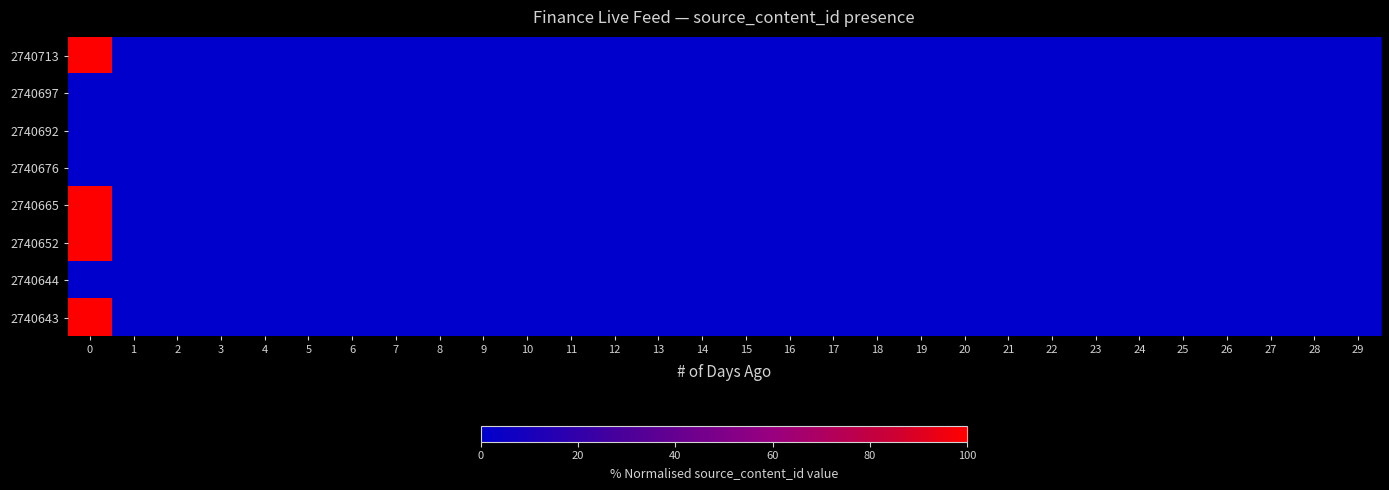

Reading left to right, extract all data points from this chart.

2740713: 0=100	1=0	2=0	3=0	4=0	5=0	6=0	7=0	8=0	9=0	10=0	11=0	12=0	13=0	14=0	15=0	16=0	17=0	18=0	19=0	20=0	21=0	22=0	23=0	24=0	25=0	26=0	27=0	28=0	29=0
2740697: 0=0	1=0	2=0	3=0	4=0	5=0	6=0	7=0	8=0	9=0	10=0	11=0	12=0	13=0	14=0	15=0	16=0	17=0	18=0	19=0	20=0	21=0	22=0	23=0	24=0	25=0	26=0	27=0	28=0	29=0
2740692: 0=0	1=0	2=0	3=0	4=0	5=0	6=0	7=0	8=0	9=0	10=0	11=0	12=0	13=0	14=0	15=0	16=0	17=0	18=0	19=0	20=0	21=0	22=0	23=0	24=0	25=0	26=0	27=0	28=0	29=0
2740676: 0=0	1=0	2=0	3=0	4=0	5=0	6=0	7=0	8=0	9=0	10=0	11=0	12=0	13=0	14=0	15=0	16=0	17=0	18=0	19=0	20=0	21=0	22=0	23=0	24=0	25=0	26=0	27=0	28=0	29=0
2740665: 0=100	1=0	2=0	3=0	4=0	5=0	6=0	7=0	8=0	9=0	10=0	11=0	12=0	13=0	14=0	15=0	16=0	17=0	18=0	19=0	20=0	21=0	22=0	23=0	24=0	25=0	26=0	27=0	28=0	29=0
2740652: 0=100	1=0	2=0	3=0	4=0	5=0	6=0	7=0	8=0	9=0	10=0	11=0	12=0	13=0	14=0	15=0	16=0	17=0	18=0	19=0	20=0	21=0	22=0	23=0	24=0	25=0	26=0	27=0	28=0	29=0
2740644: 0=0	1=0	2=0	3=0	4=0	5=0	6=0	7=0	8=0	9=0	10=0	11=0	12=0	13=0	14=0	15=0	16=0	17=0	18=0	19=0	20=0	21=0	22=0	23=0	24=0	25=0	26=0	27=0	28=0	29=0
2740643: 0=100	1=0	2=0	3=0	4=0	5=0	6=0	7=0	8=0	9=0	10=0	11=0	12=0	13=0	14=0	15=0	16=0	17=0	18=0	19=0	20=0	21=0	22=0	23=0	24=0	25=0	26=0	27=0	28=0	29=0